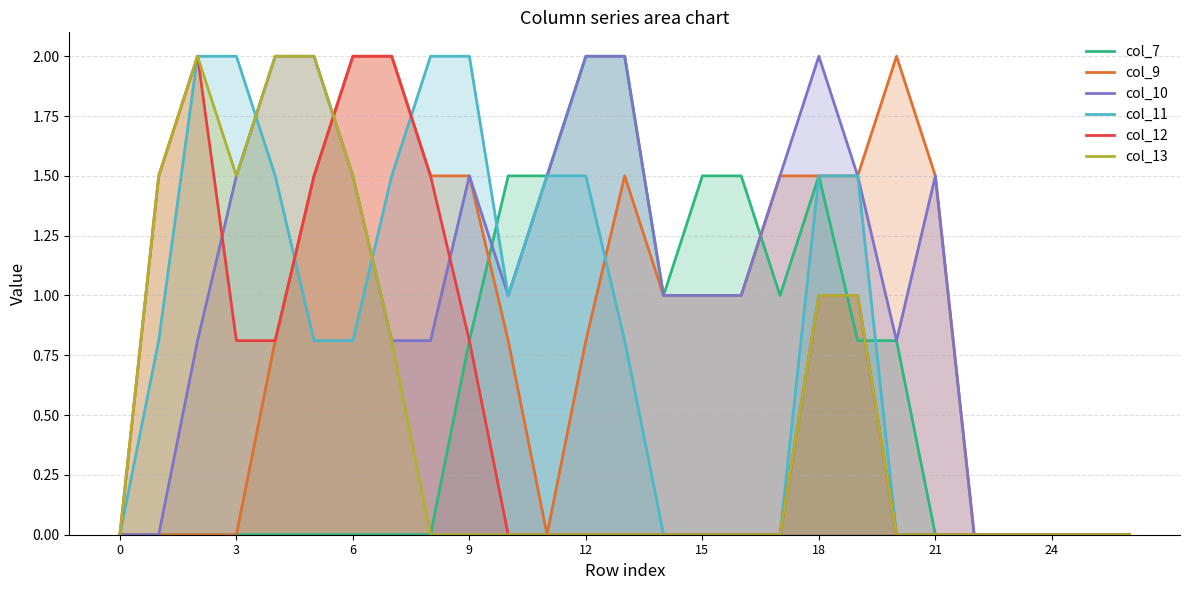

Does the chart have visible grid lines?

Yes